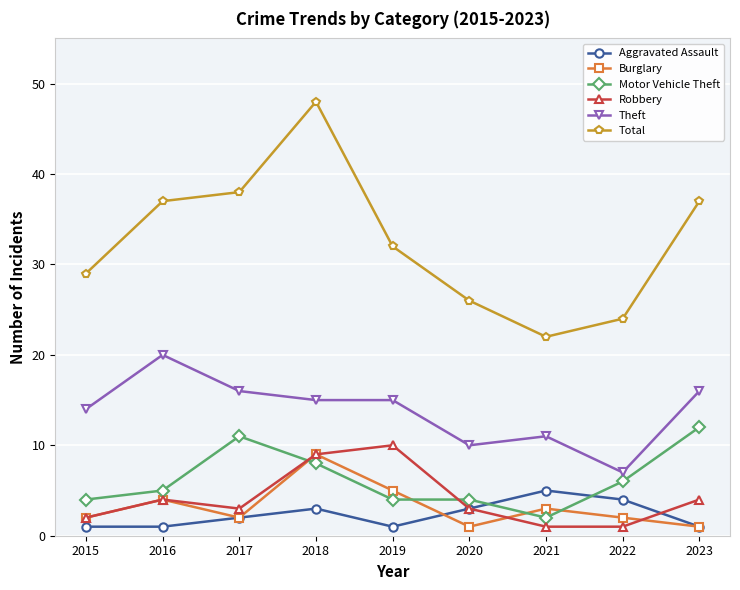

True or false: Burglary has a value of 2 at 2019.

False